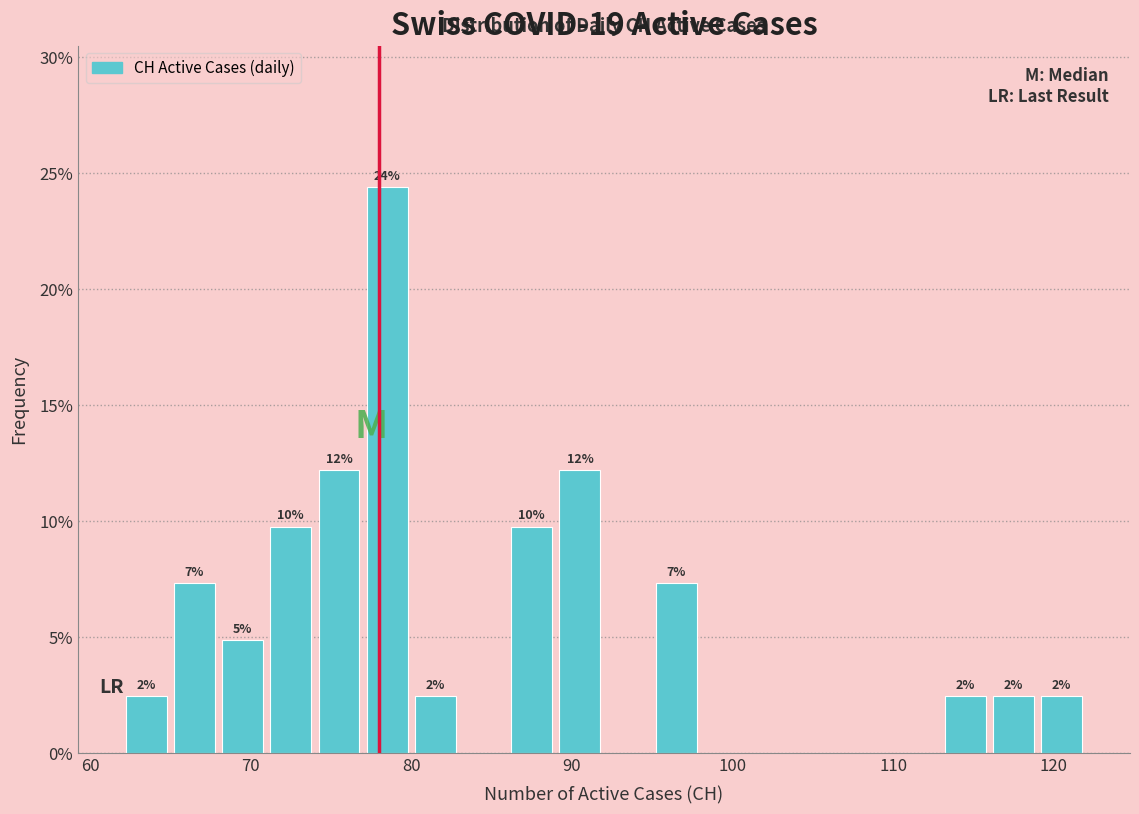

Around what value on the x-axis is the tallest bar? Give the approximate position of its centre, as read against the axis.

79